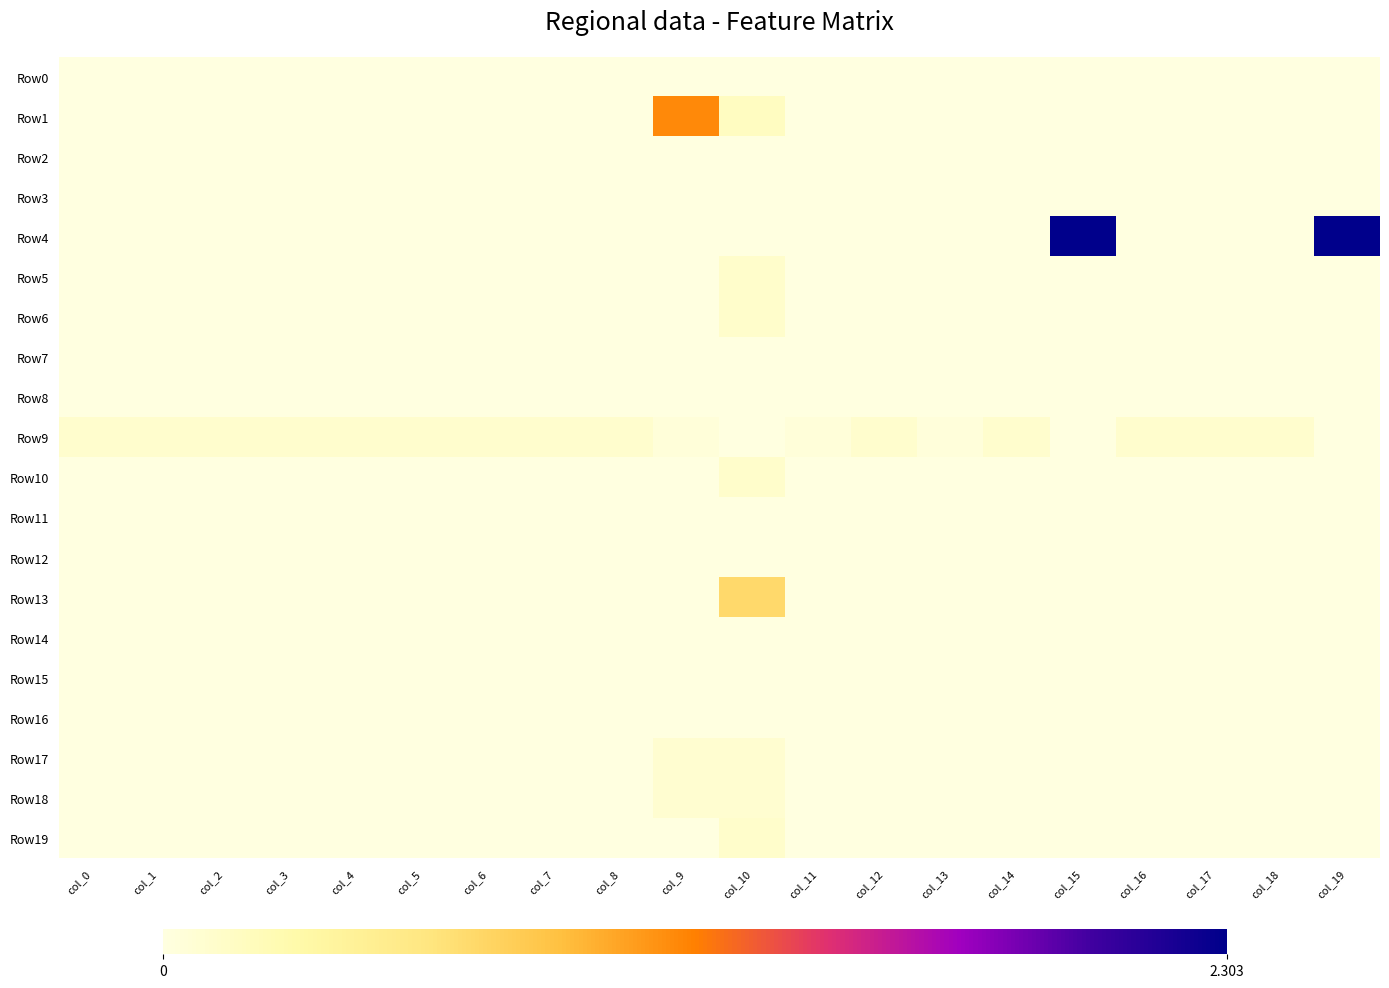

At which category is the sum across all series the highest?

col_15